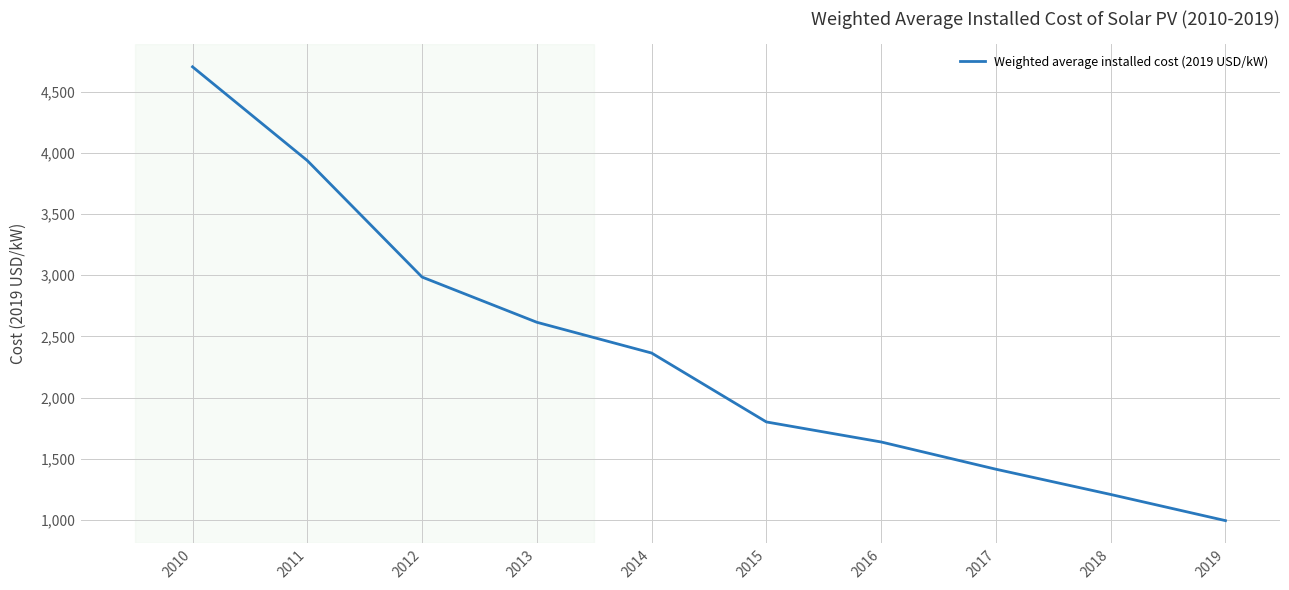

Between 2017 and 2014, which is larger?

2014